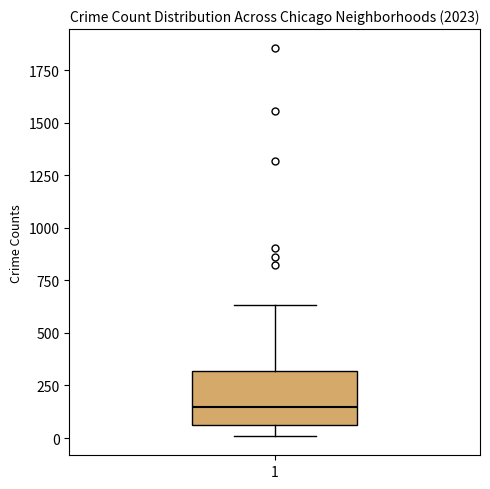

Transcribe this box plot: give where the median line is, the range the box spans, and where the two whiskers end, as read against the y-axis. The values are not printed on the chart, so give them approximately, as read against the axis.

median 150, box 50 to 300, whiskers 0 to 650